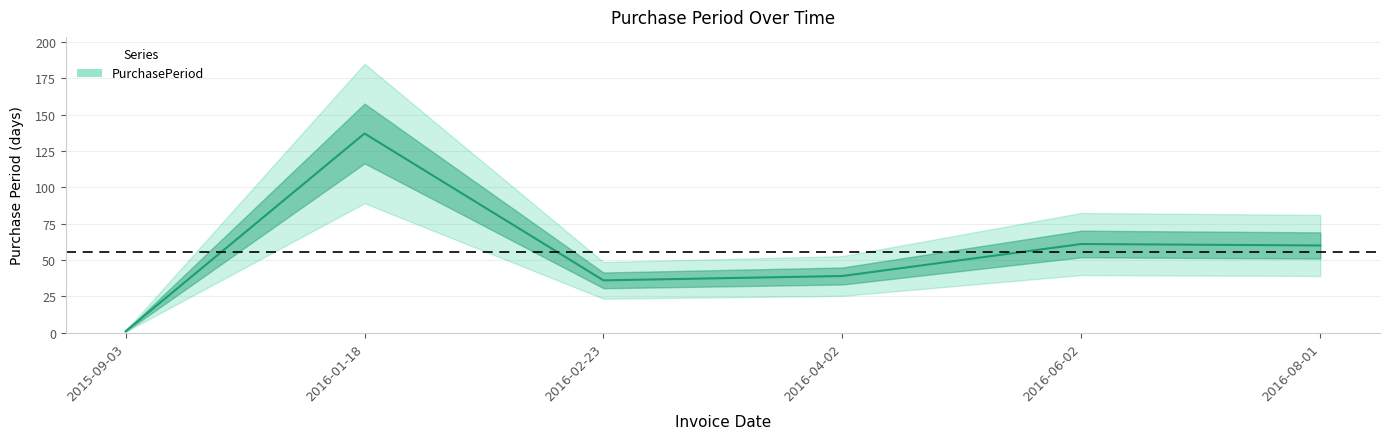

Reading right to left, transcribe all the data shown in this chart.

2016-08-01=60	2016-06-02=61	2016-04-02=39	2016-02-23=36	2016-01-18=137	2015-09-03=1